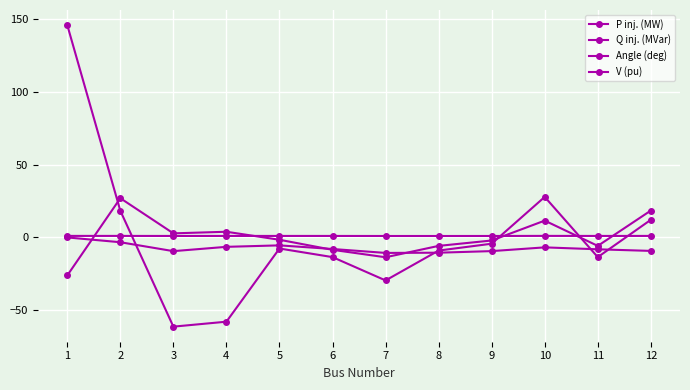

Is this an area chart (filled region under the line)?

No